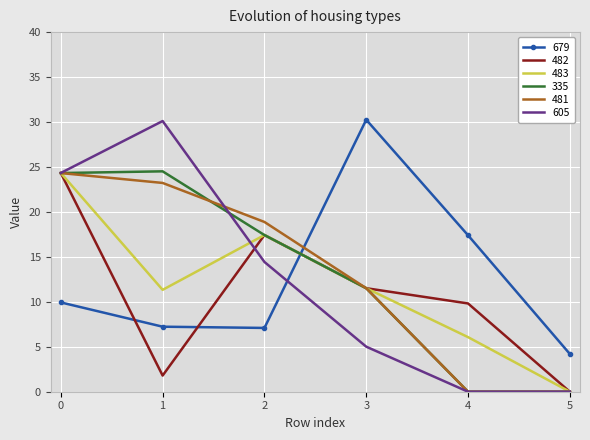

How many times do 679 and 335 cross each other?

1